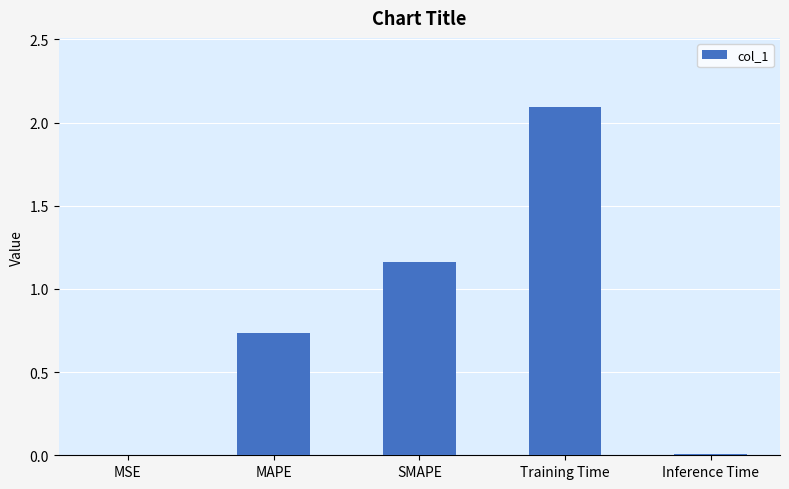

Does the chart contain stacked bars?

No